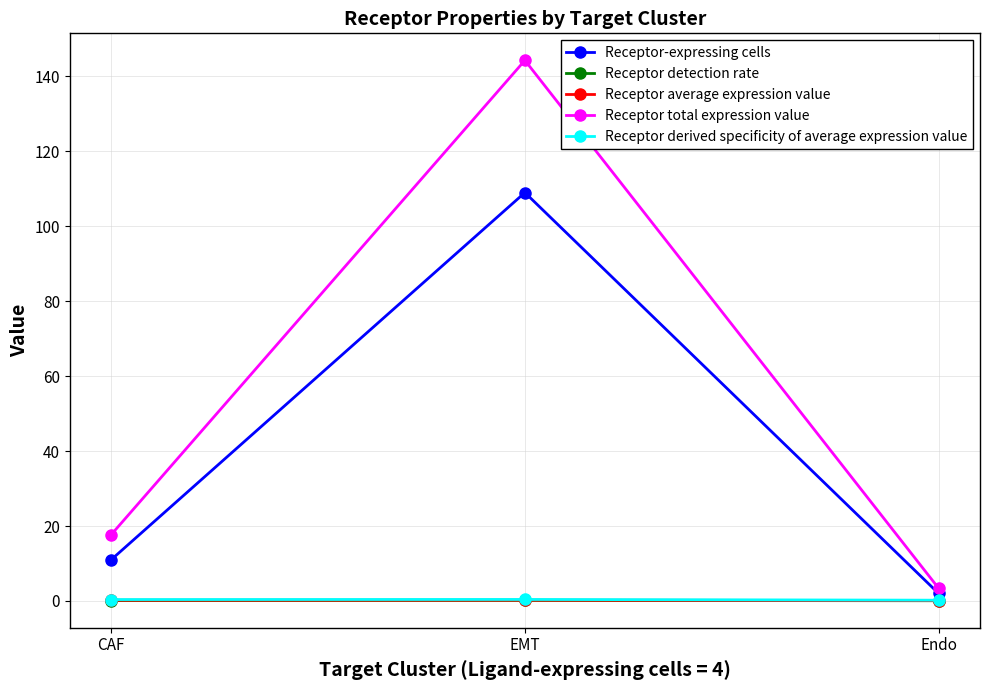

Which series has the widest spread of values?

Receptor total expression value